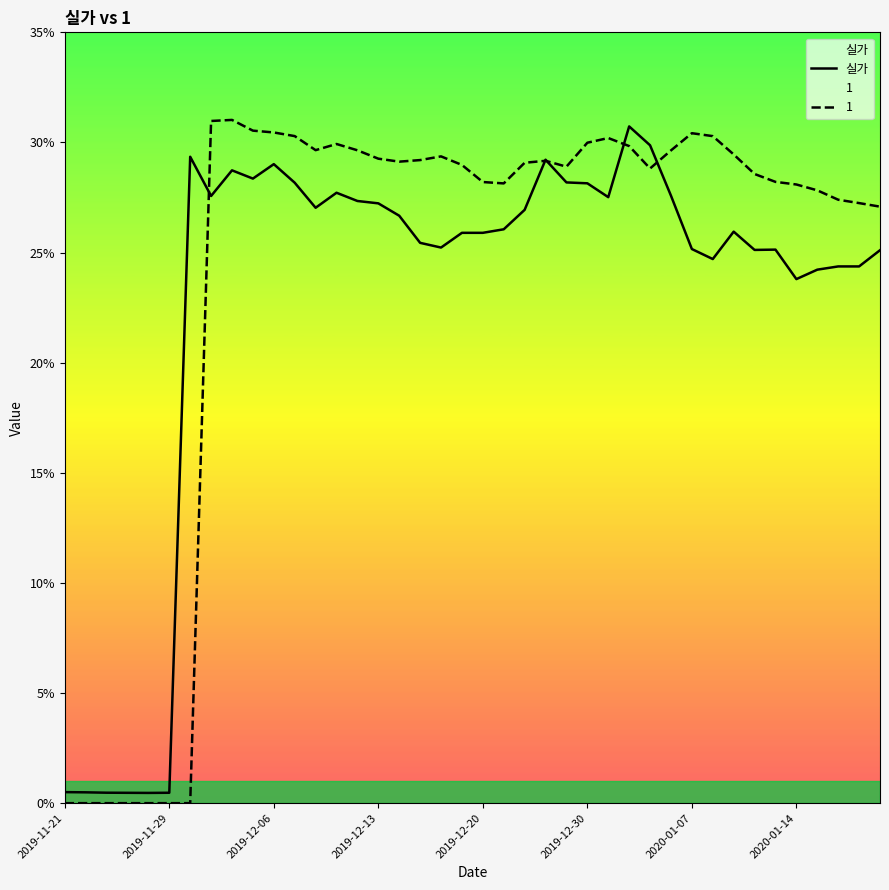

What is the sum of the values at 21 and 32?

0.5